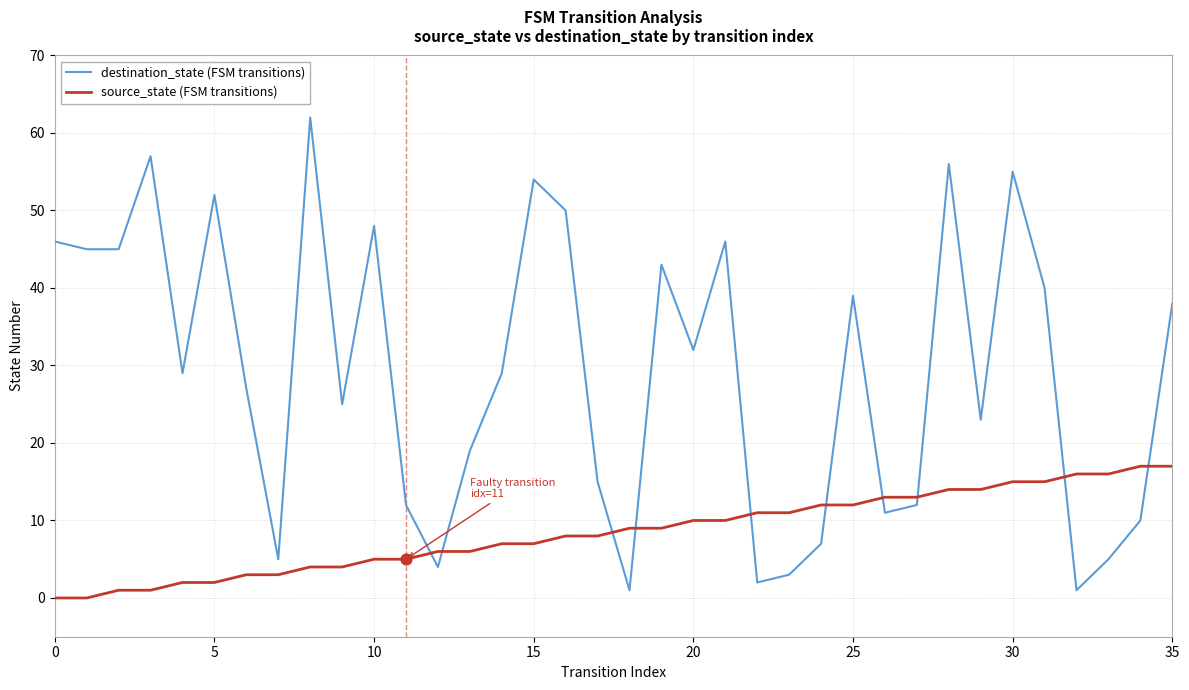

What are all the series names shown in the legend?

destination_state (FSM transitions), source_state (FSM transitions)